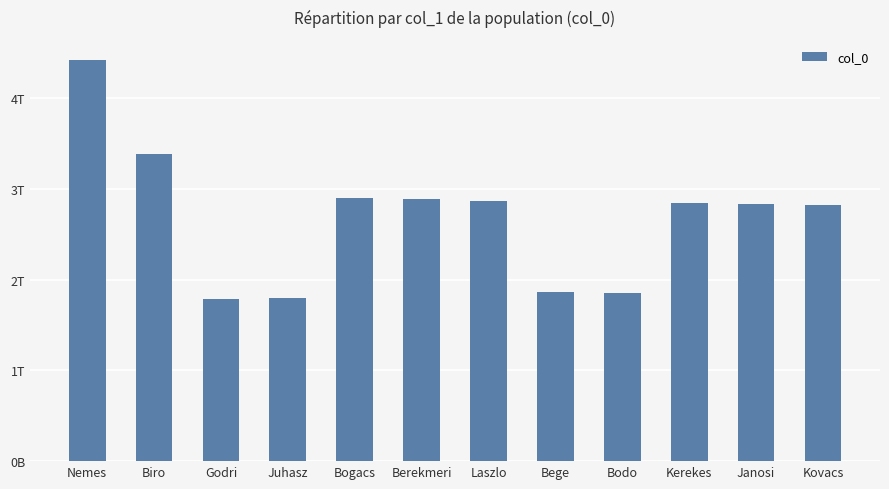

What is the difference between the second highest and second lowest values?

1580725031116